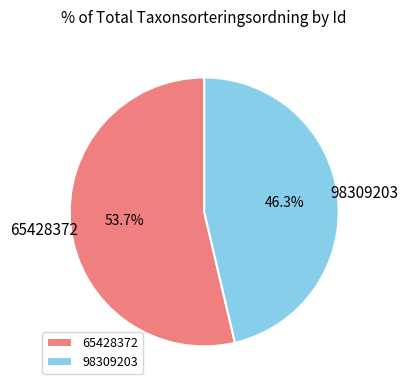

Rank the categories by value from highest to lowest.

65428372, 98309203